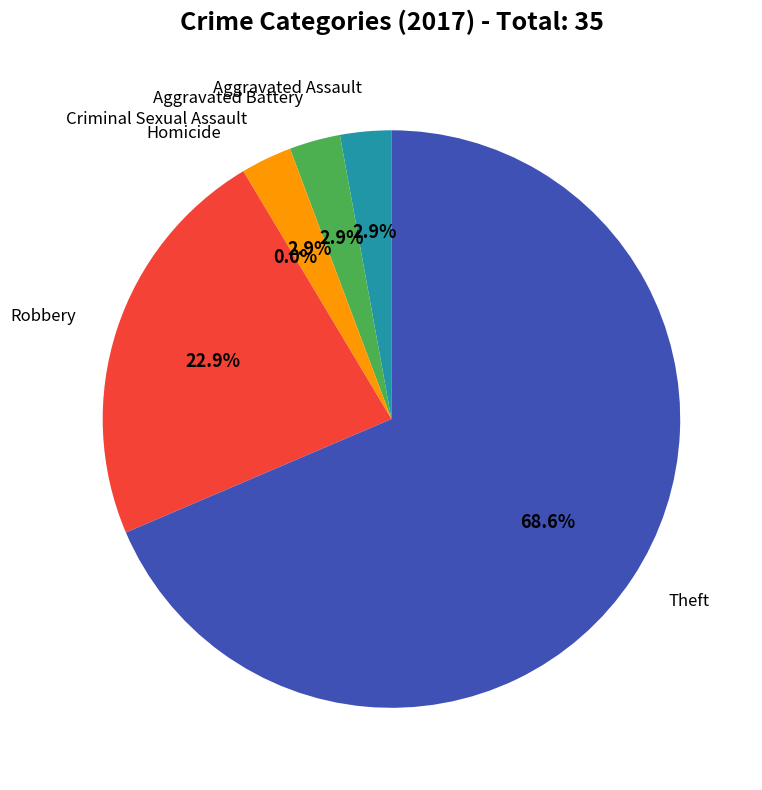

What is the ratio of the value at Theft to the value at Aggravated Assault?

24.0